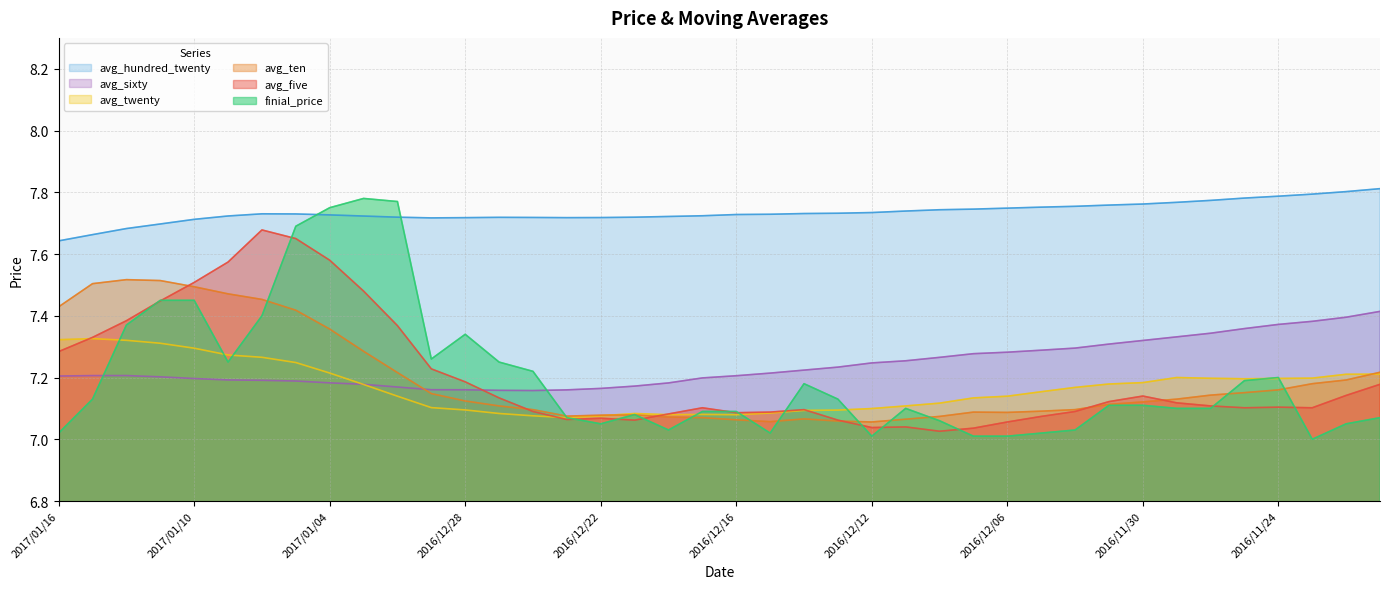

What is the maximum value shown in the chart?

7.8